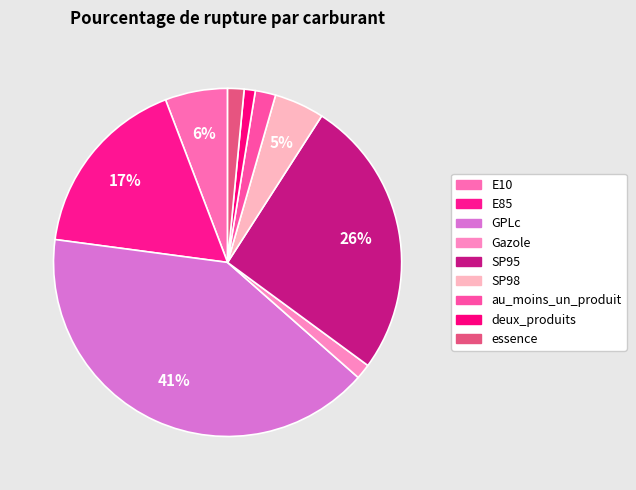

Is there a majority slice in this chart?

No